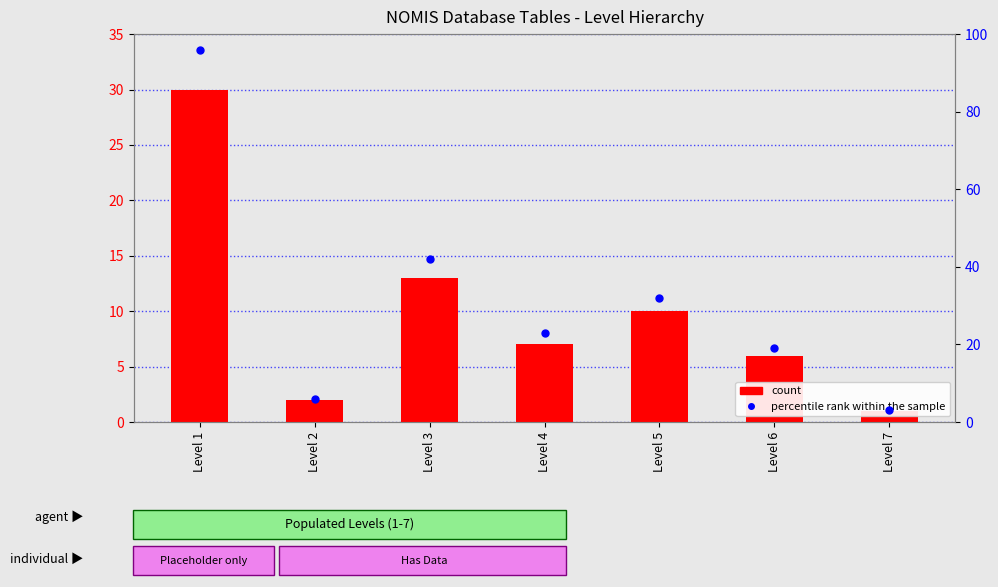

What is the average value of the percentile rank within the sample series?

32